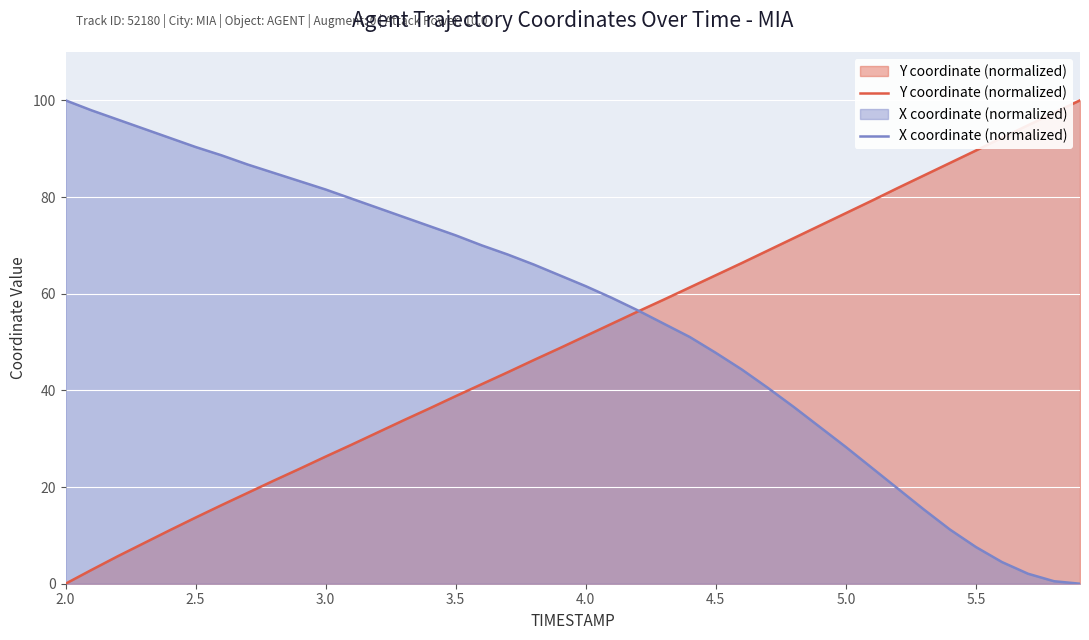

Rank the series by their average value, from lowest to highest.

Y coordinate (normalized), X coordinate (normalized)